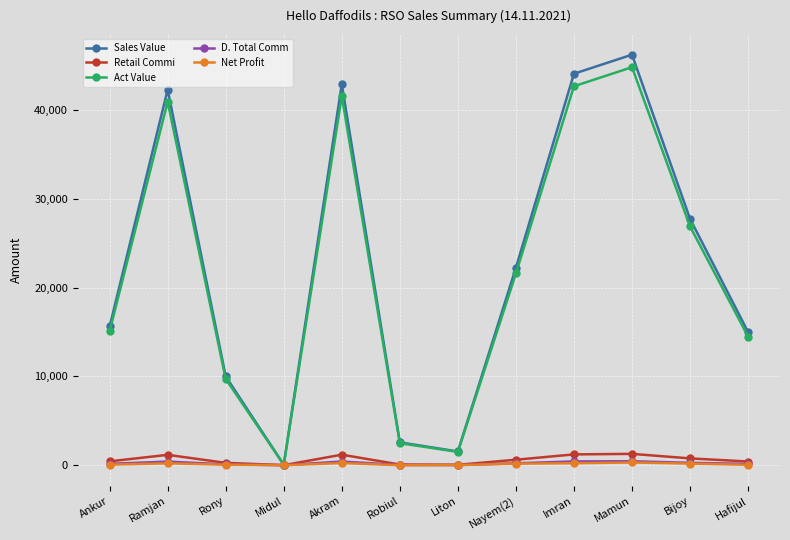

What is the highest value of the D. Total Comm series?

439.5